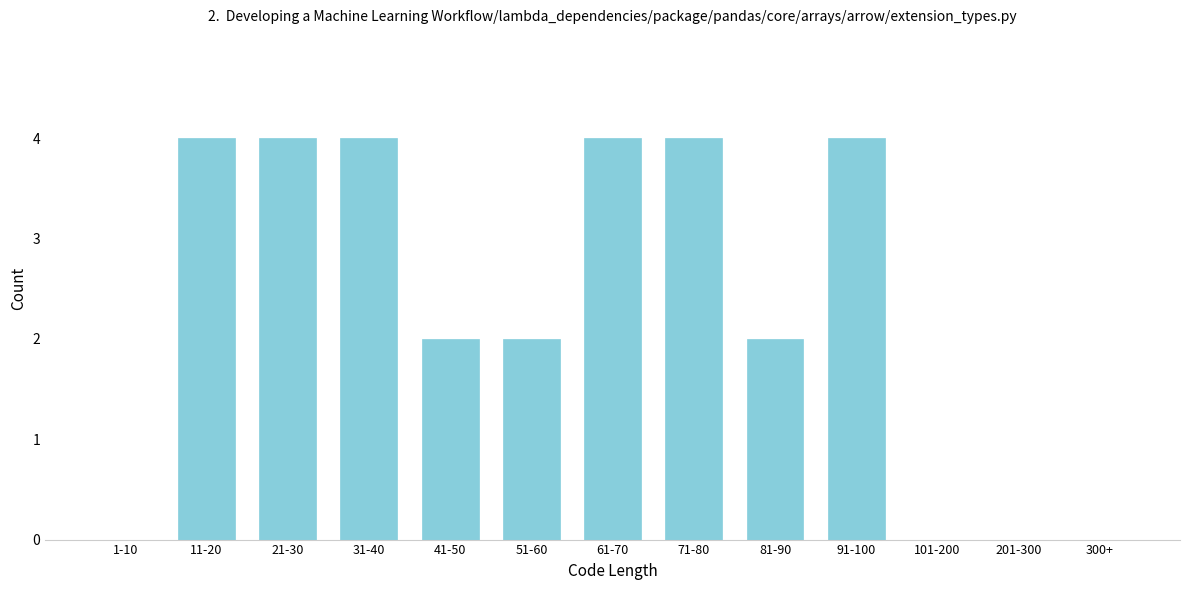

Reading left to right, what are all the values shown in this chart?

1-10=0	11-20=4	21-30=4	31-40=4	41-50=2	51-60=2	61-70=4	71-80=4	81-90=2	91-100=4	101-200=0	201-300=0	300+=0